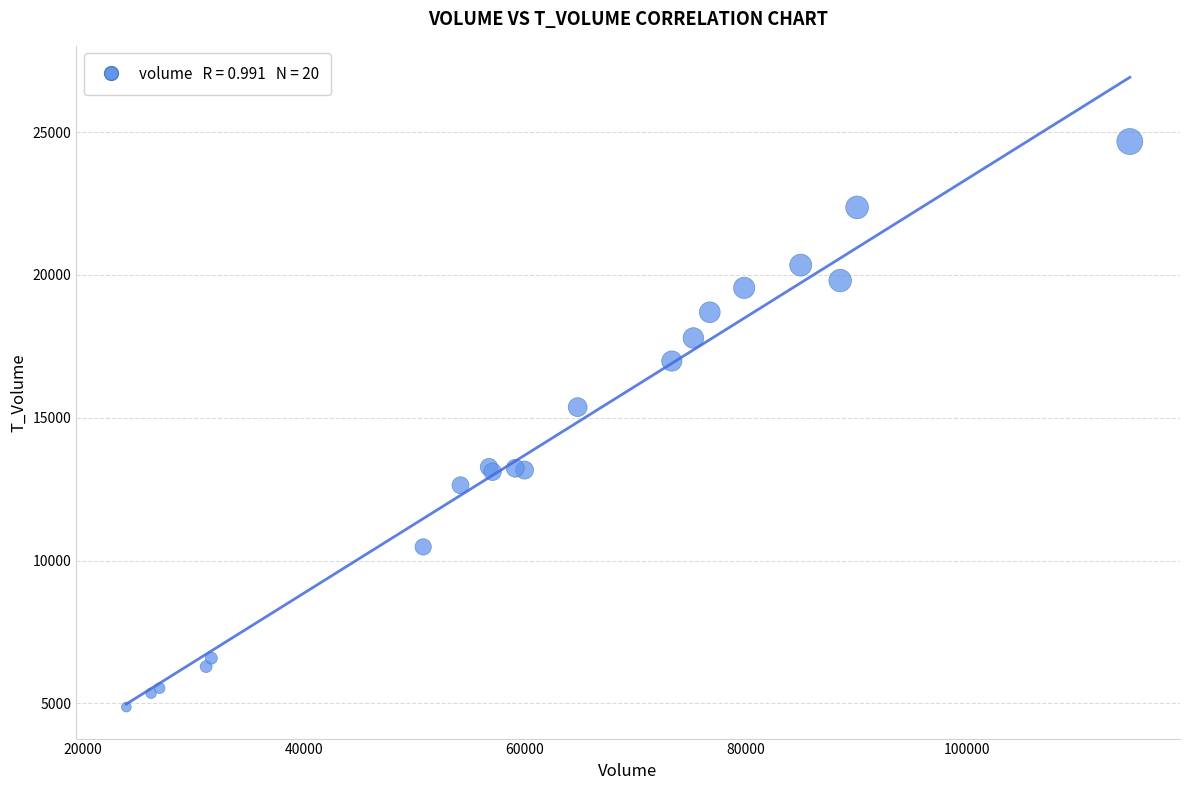

What Y value in the scatter plot is closest to 14769?

15371